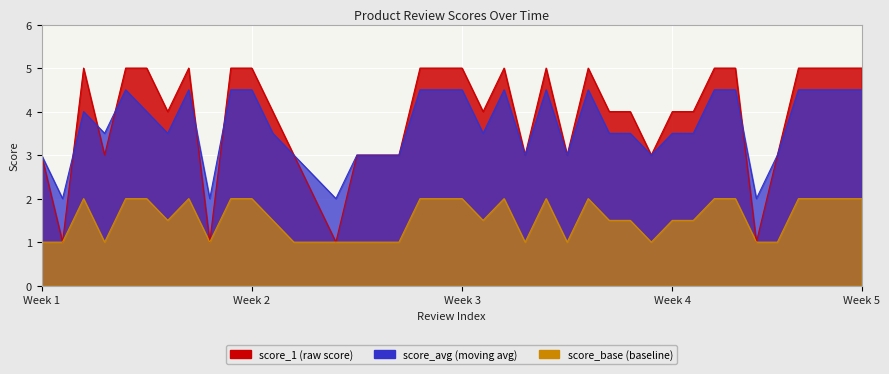

What is the minimum value for score_base?

1.0